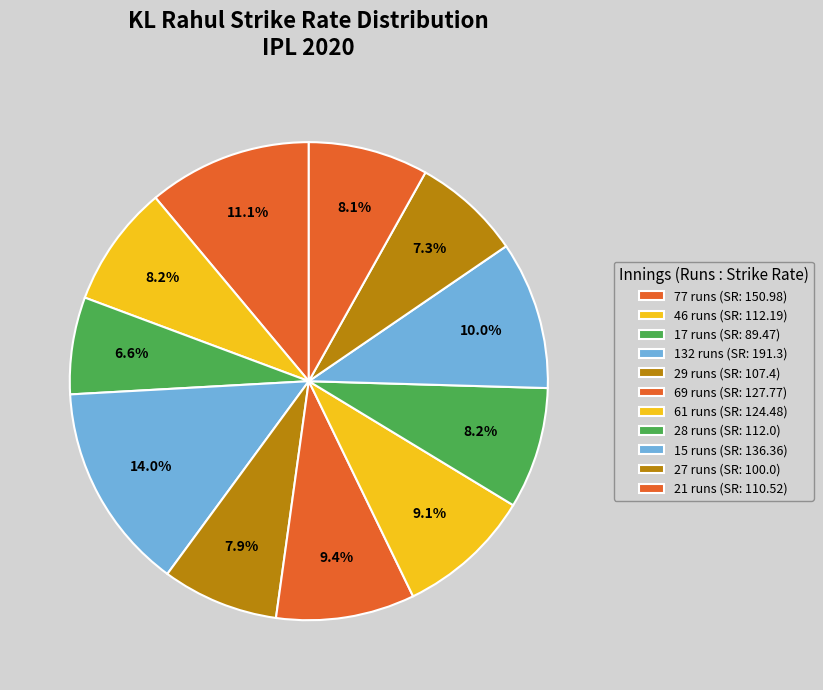

How many slices are in this pie chart?

11